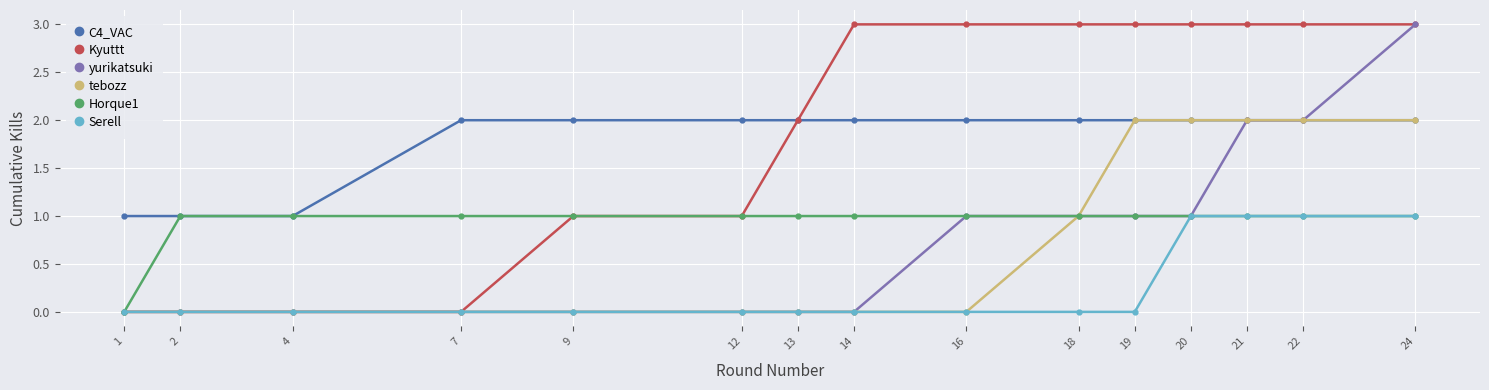

What is the value of the C4_VAC point at the 13th from the left?

2